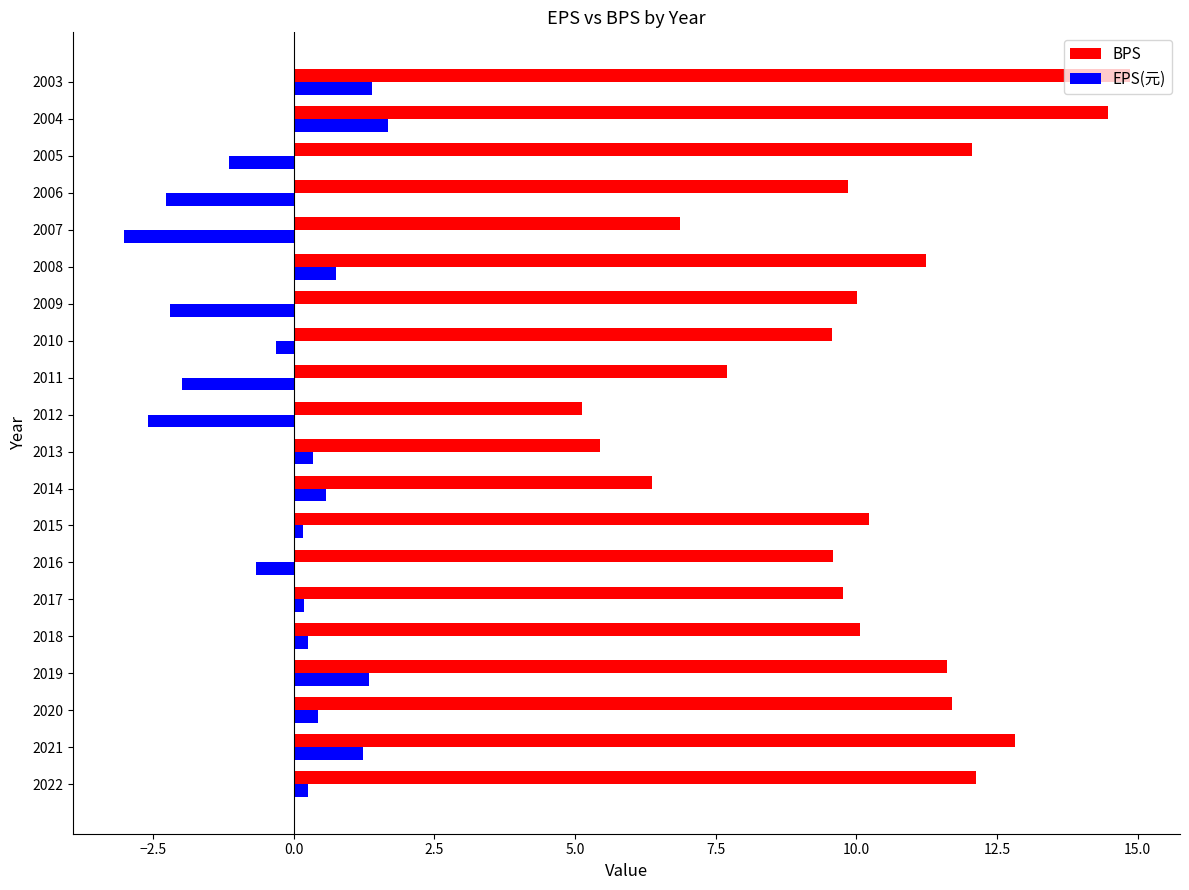

How many values in EPS(元) are above zero?

12